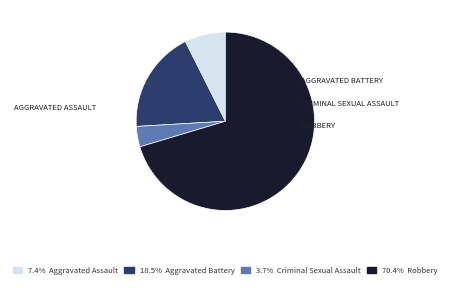

Count the number of slices in the pie.

4